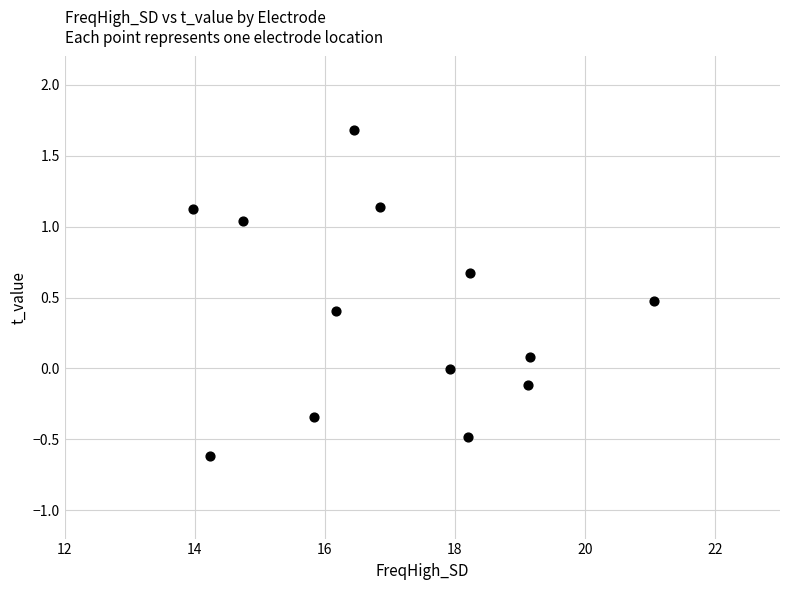

What is the range of X values (max minus min)?

7.1